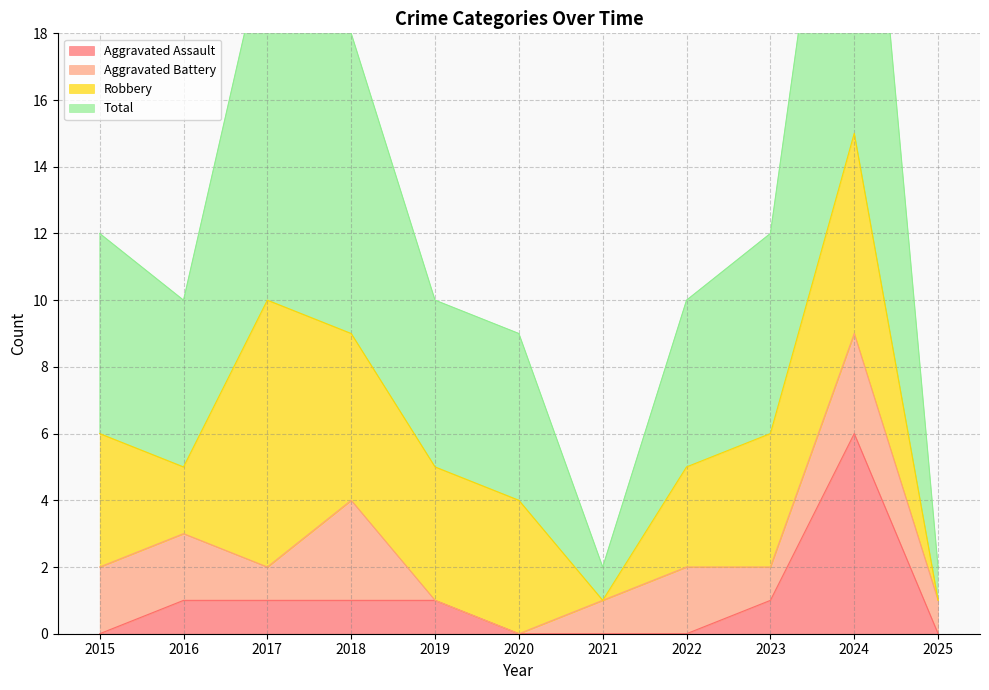

Where is Total nearest to the value 16?

2018